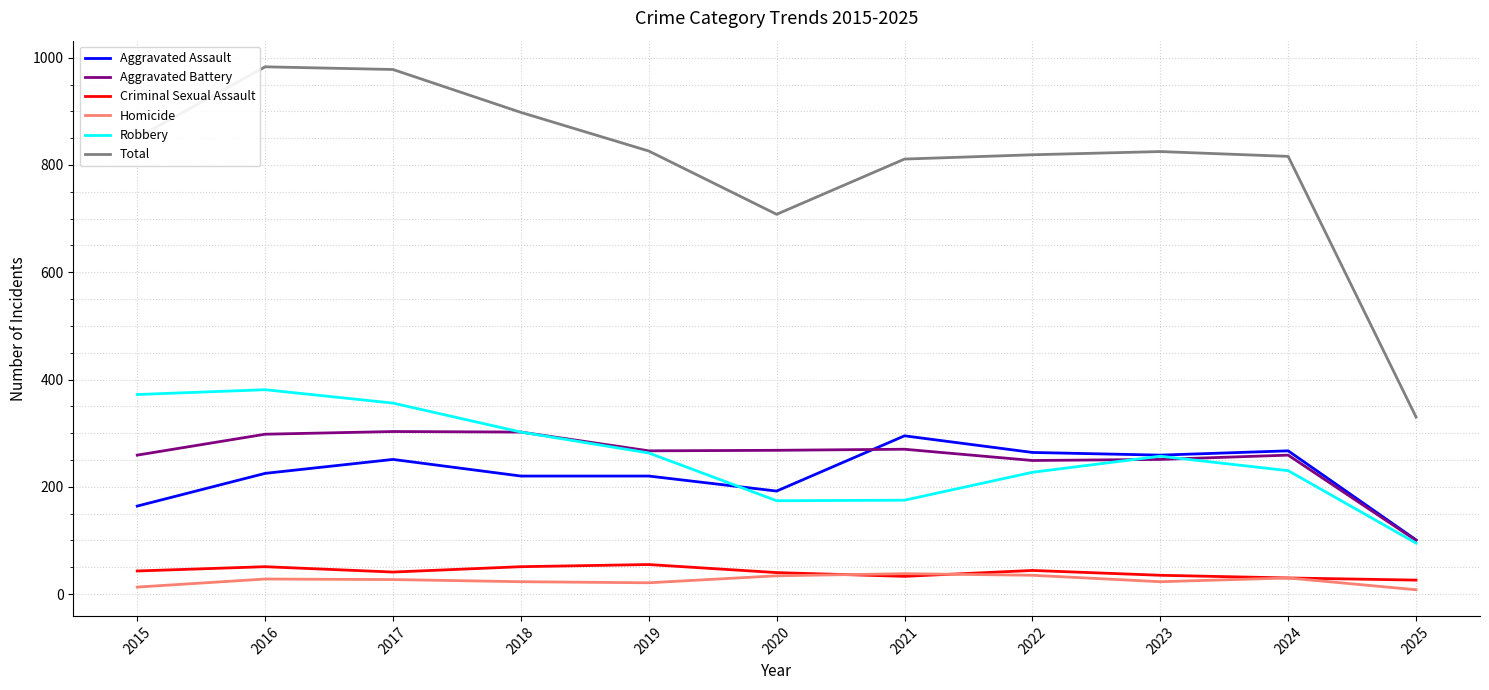

Which series has the largest total across all categories?

Total